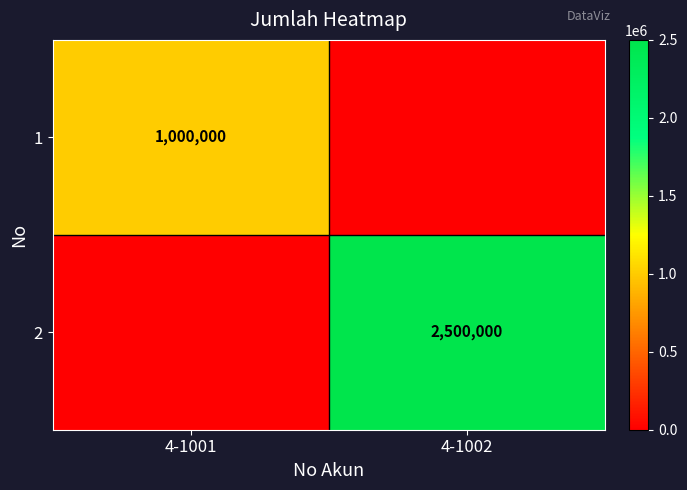

Is it true that 1 equals 370821 at 4-1001?

False